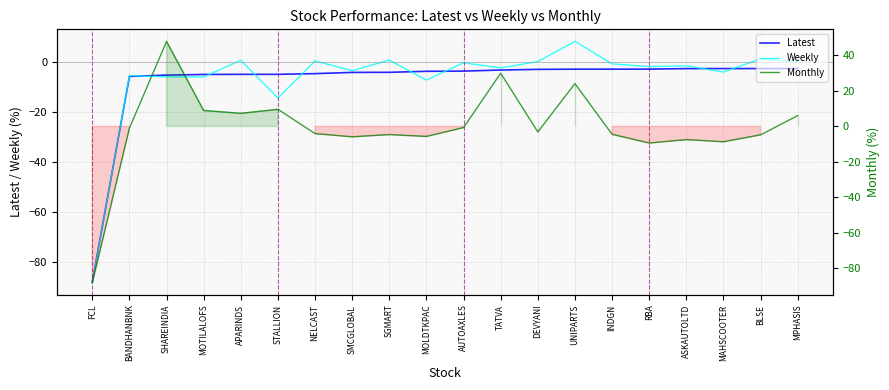

How many interior local valleys does the Monthly series have?

6